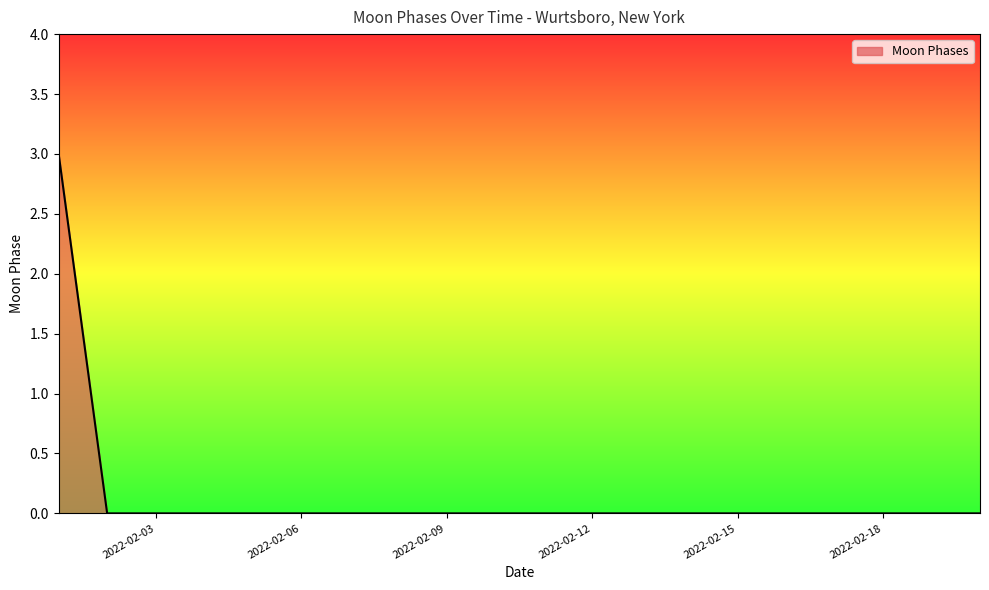

What is the difference between the maximum and minimum values?

3